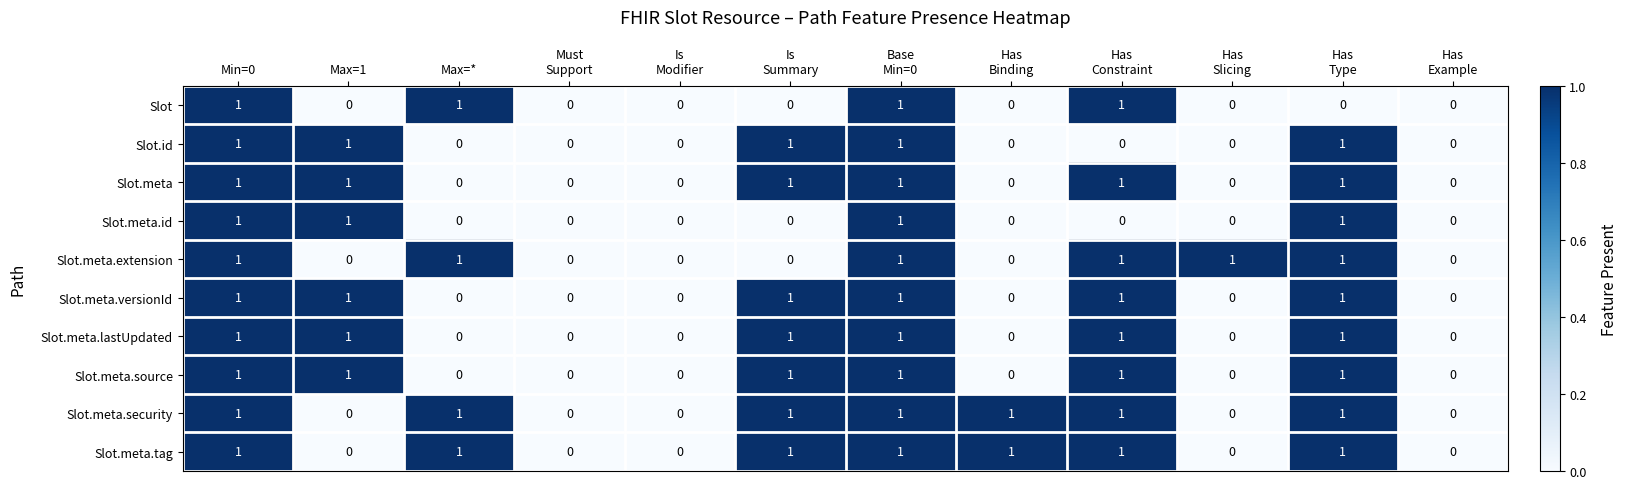

The value of Slot.meta.versionId at Max=* is 0. True or false?

True